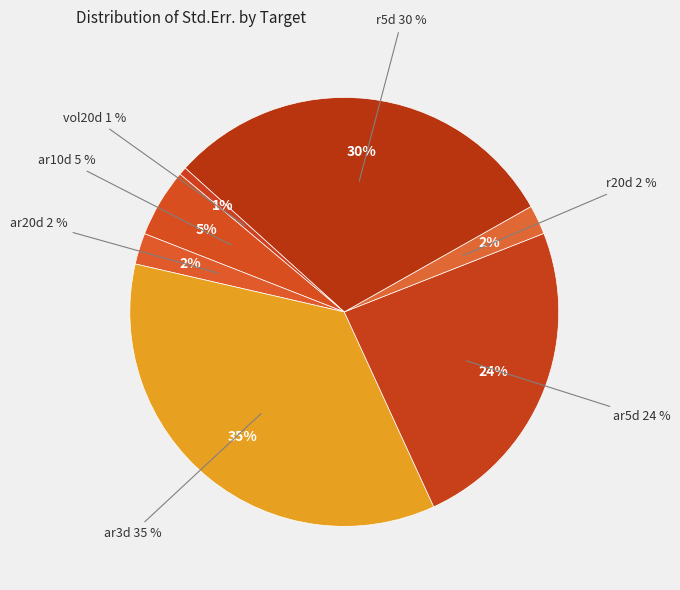

Is there a majority slice in this chart?

No